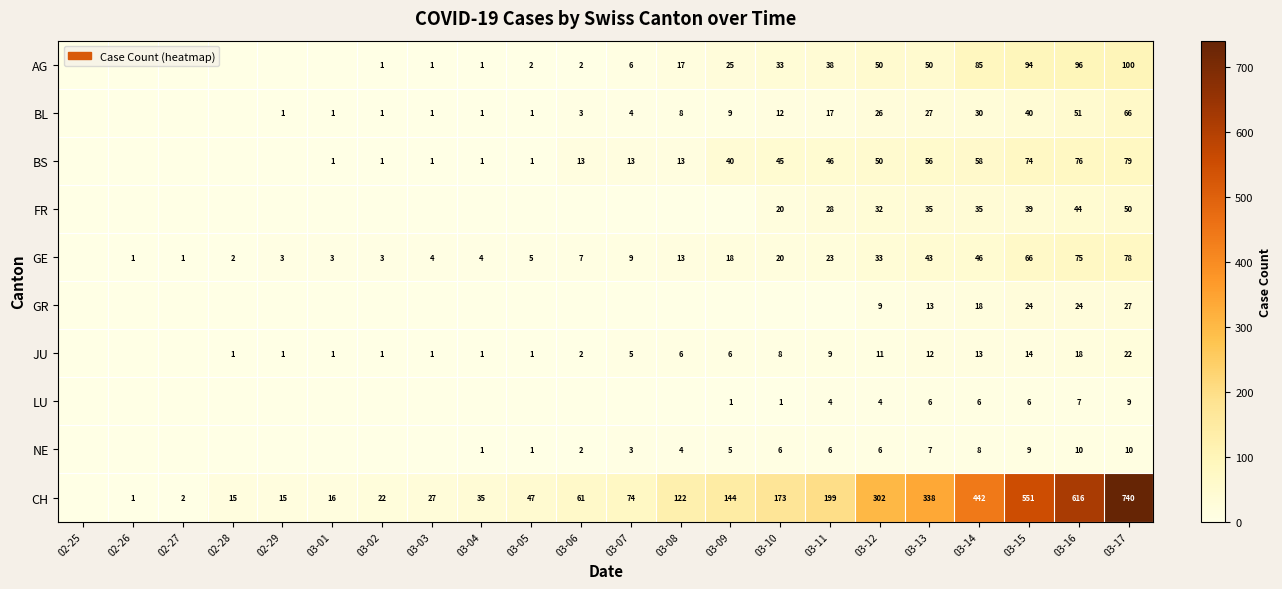

The NE series shows 8 at 03-12. True or false?

False